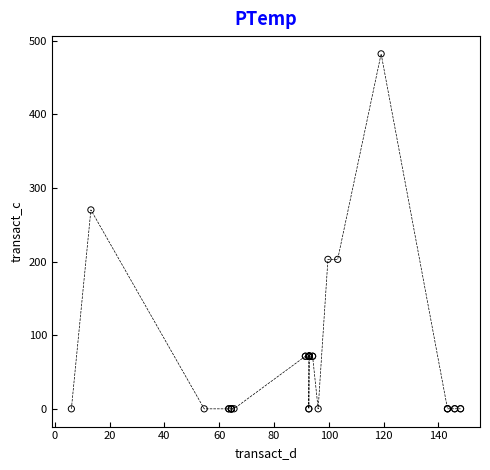

What Y value in the scatter plot is closest to 240?

270.1